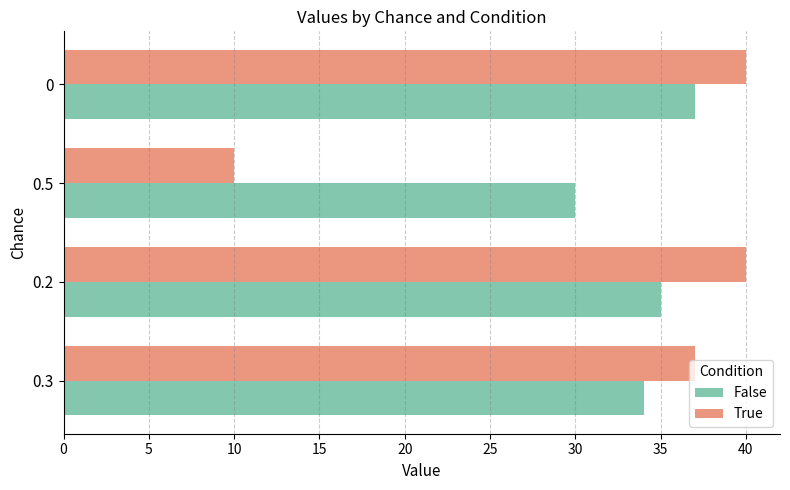

What is the total value across all series at 0.5?

40